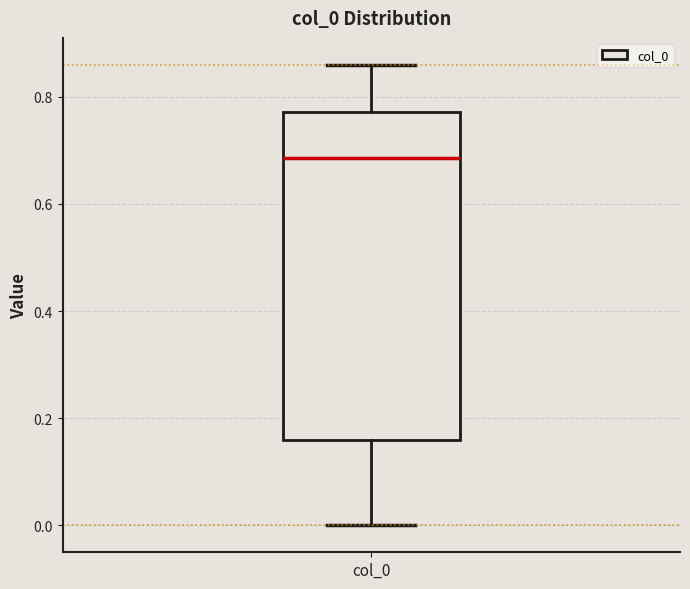

Read this box plot against the y-axis: the position of the median line, the range covered by the box, and the ends of both whiskers. The values are not printed on the chart, so give them approximately, as read against the axis.

median 0.68, box 0.16 to 0.78, whiskers 0.00 to 0.86